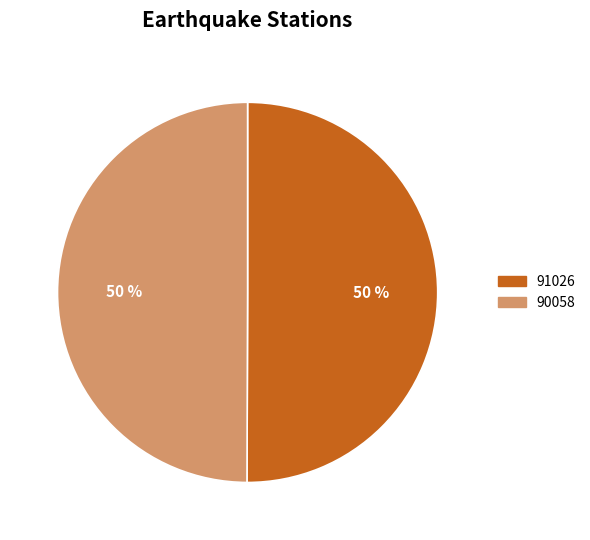

To the nearest percent, what is the combined percentage of 90058 and 91026?

100%